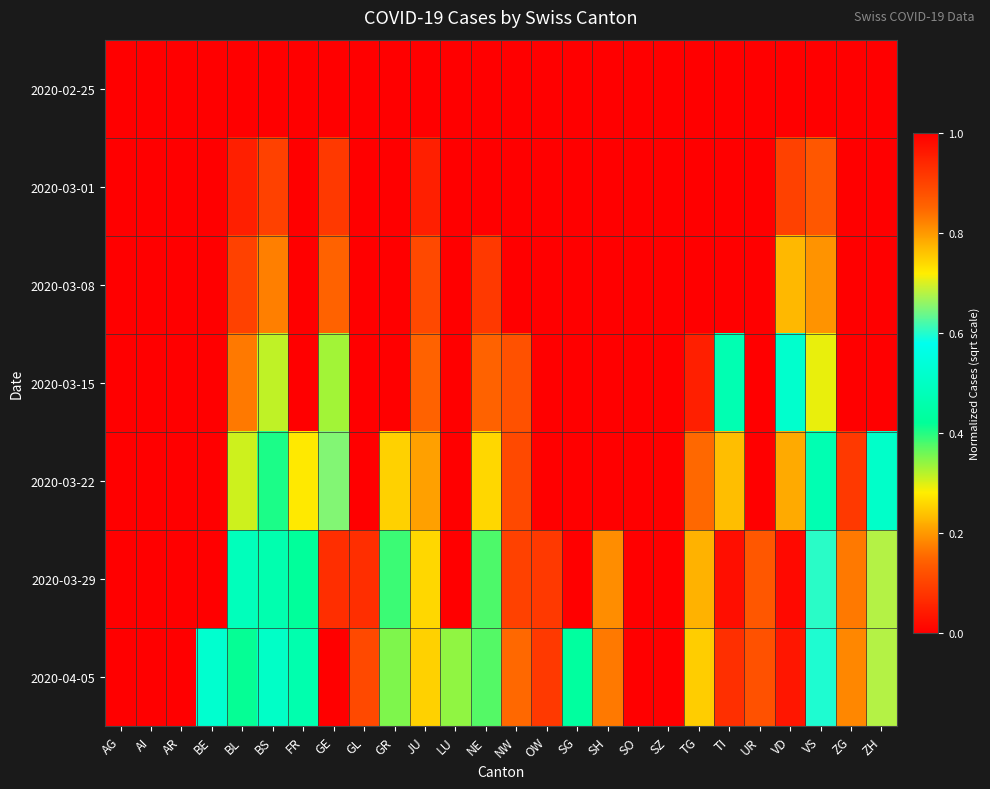

Which series has the largest total across all categories?

2020-04-05